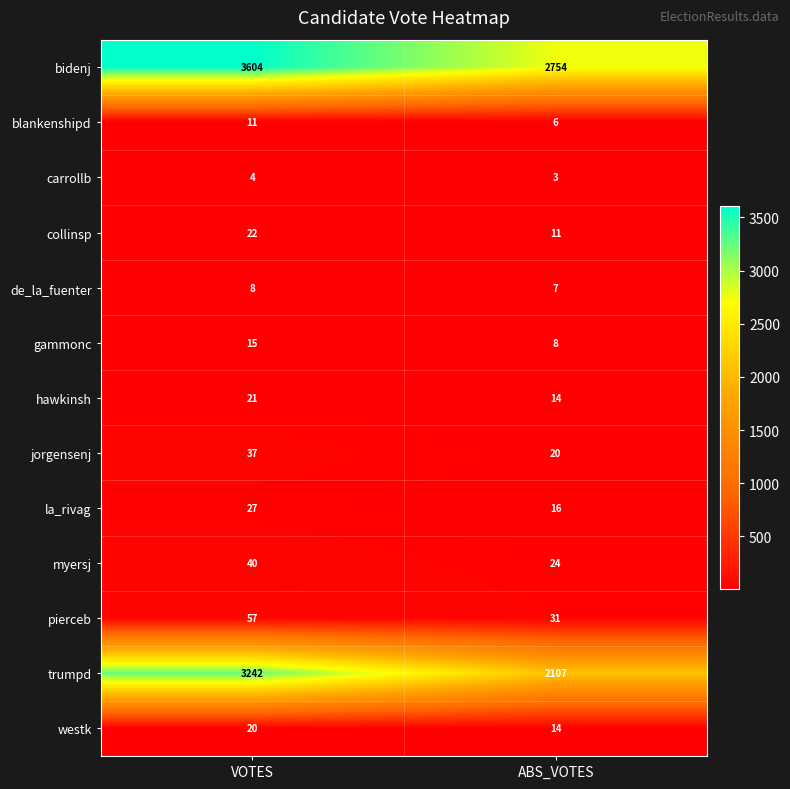

What is the maximum value shown in the chart?

3604